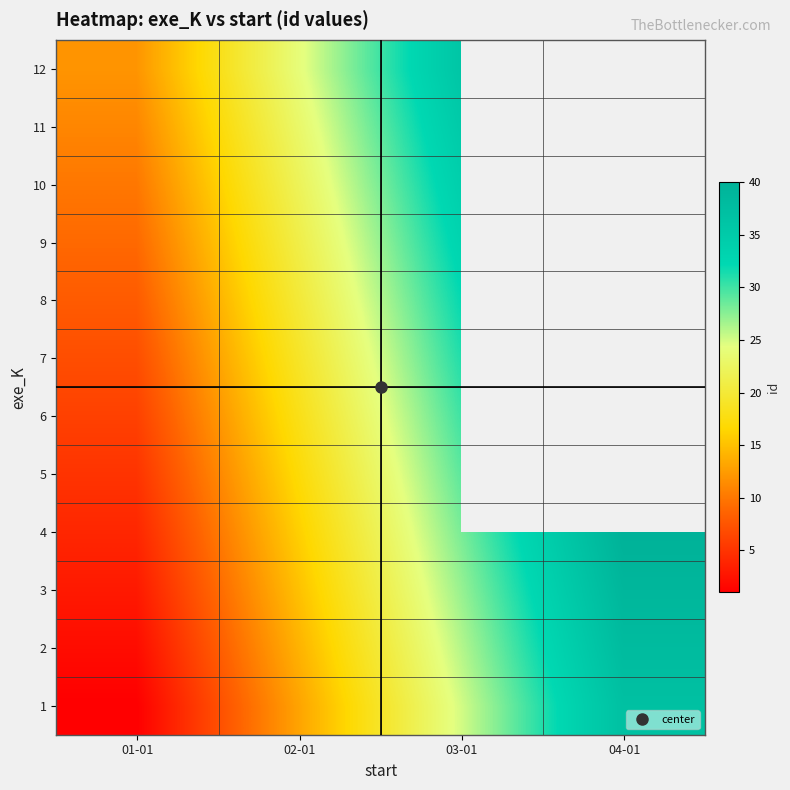

At which category is the sum across all series the highest?

03-01